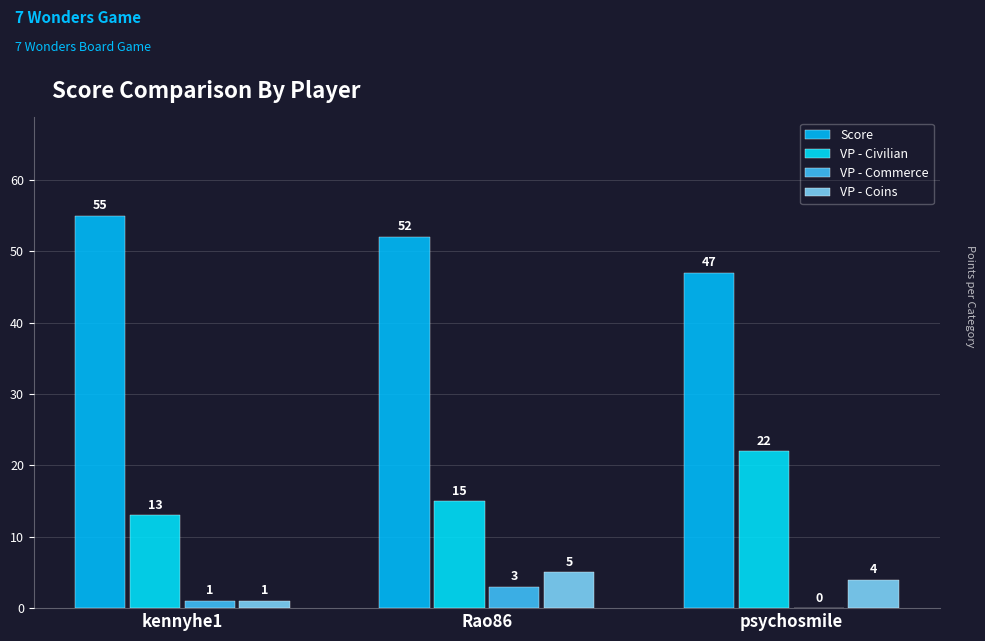

Count the number of categories in the chart.

3